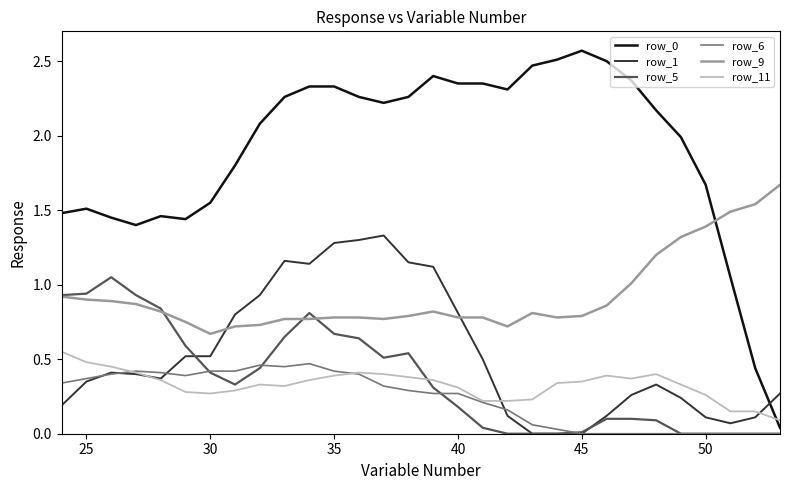

The row_5 series shows 1.1 at 35. True or false?

False